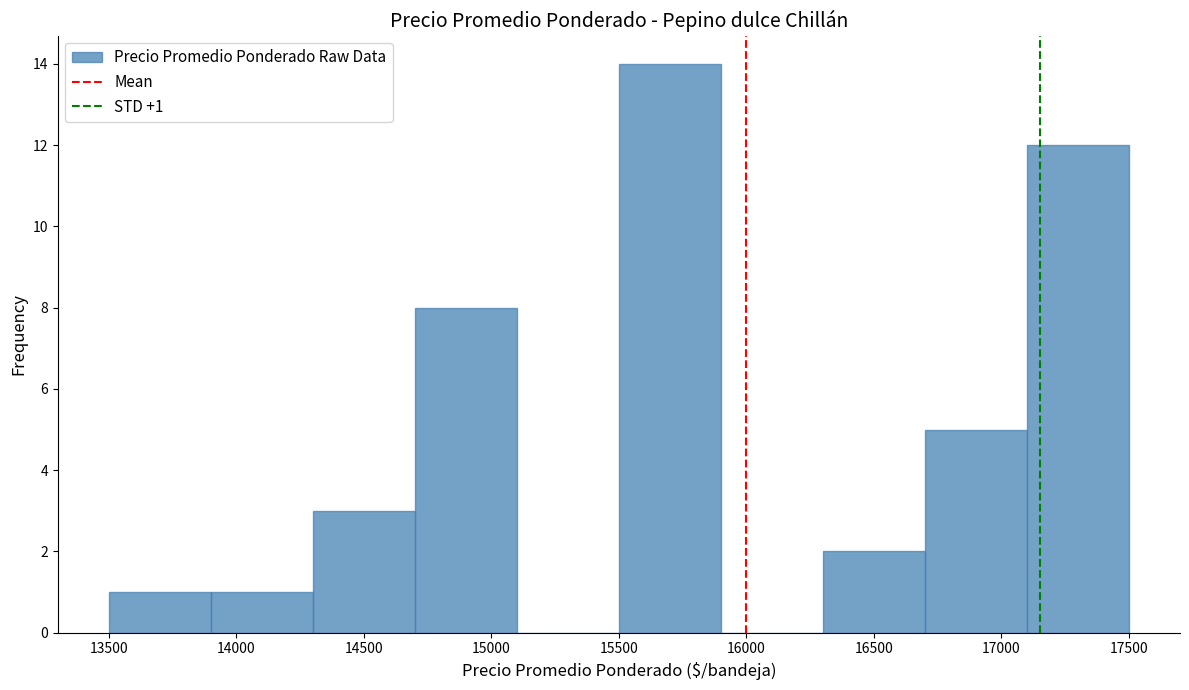

Which range on the x-axis has the tallest bar?

15500 to 15900